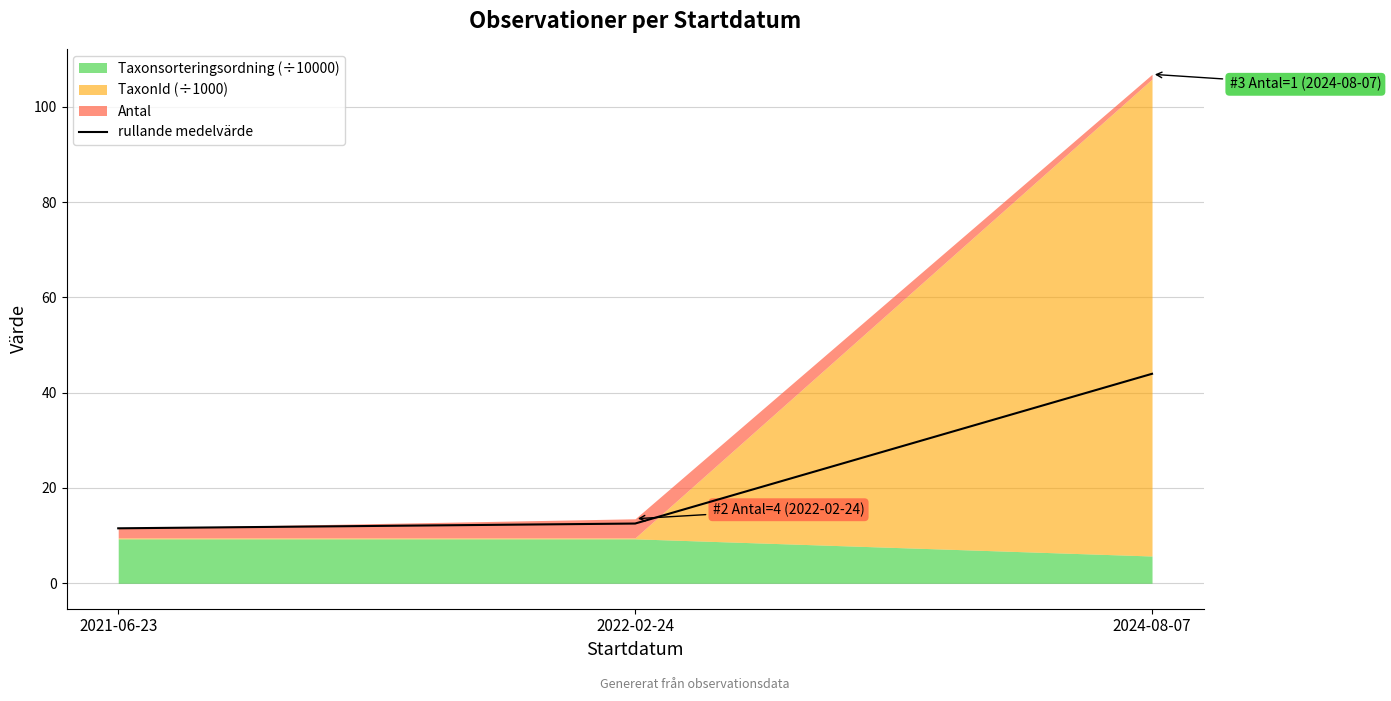

What is the ratio of the value at 2021-06-23 to the value at 2024-08-07?

0.3